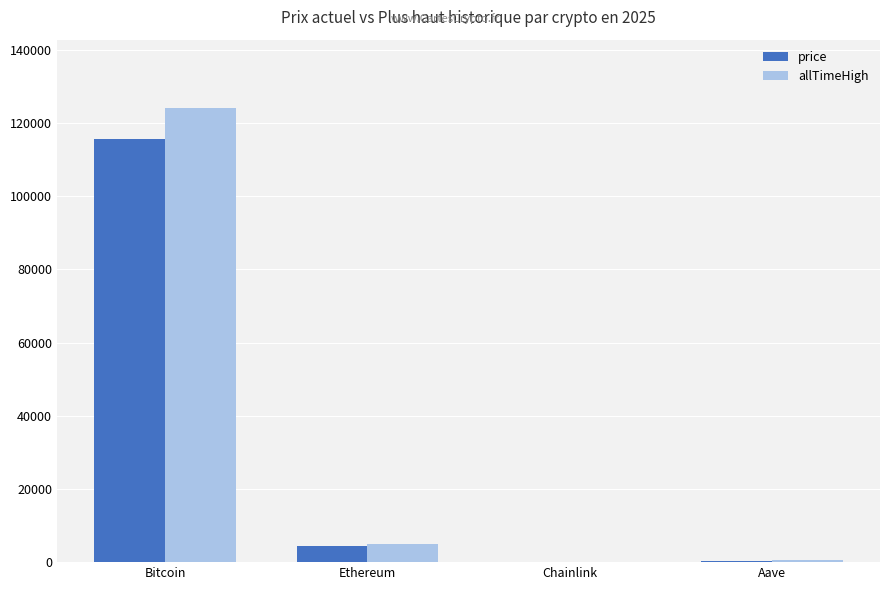

The value of allTimeHigh at Bitcoin is 124128.0. True or false?

True